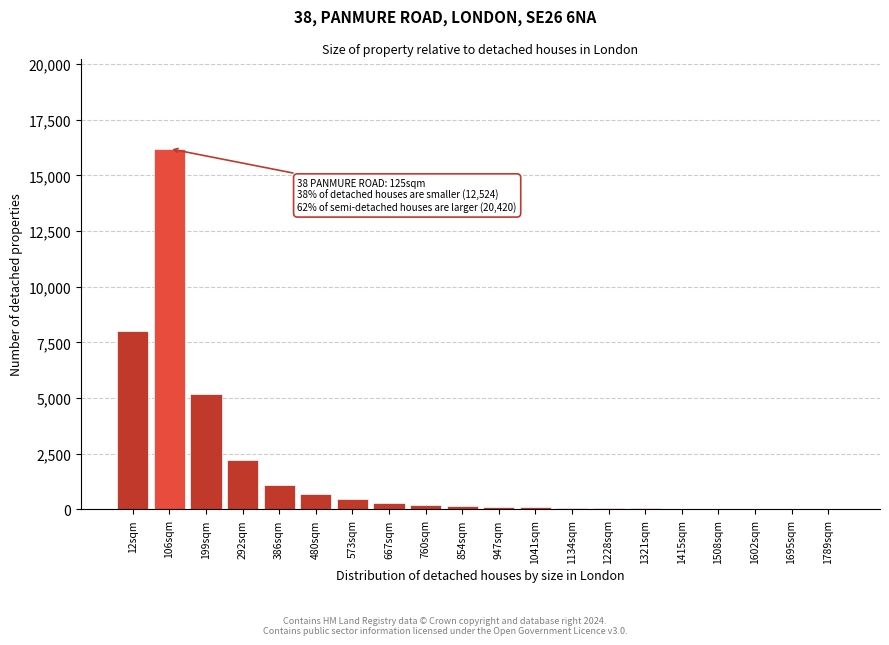

Approximately how many times larger is the value at 199sqm compared to 386sqm?

4.7